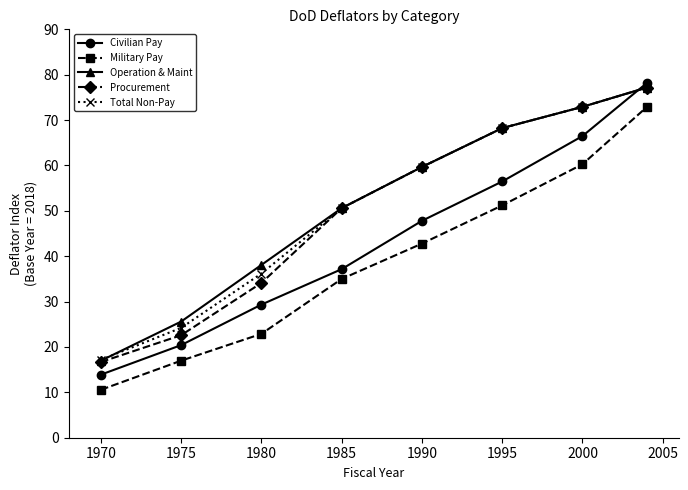

True or false: Military Pay and Procurement cross at least once.

False